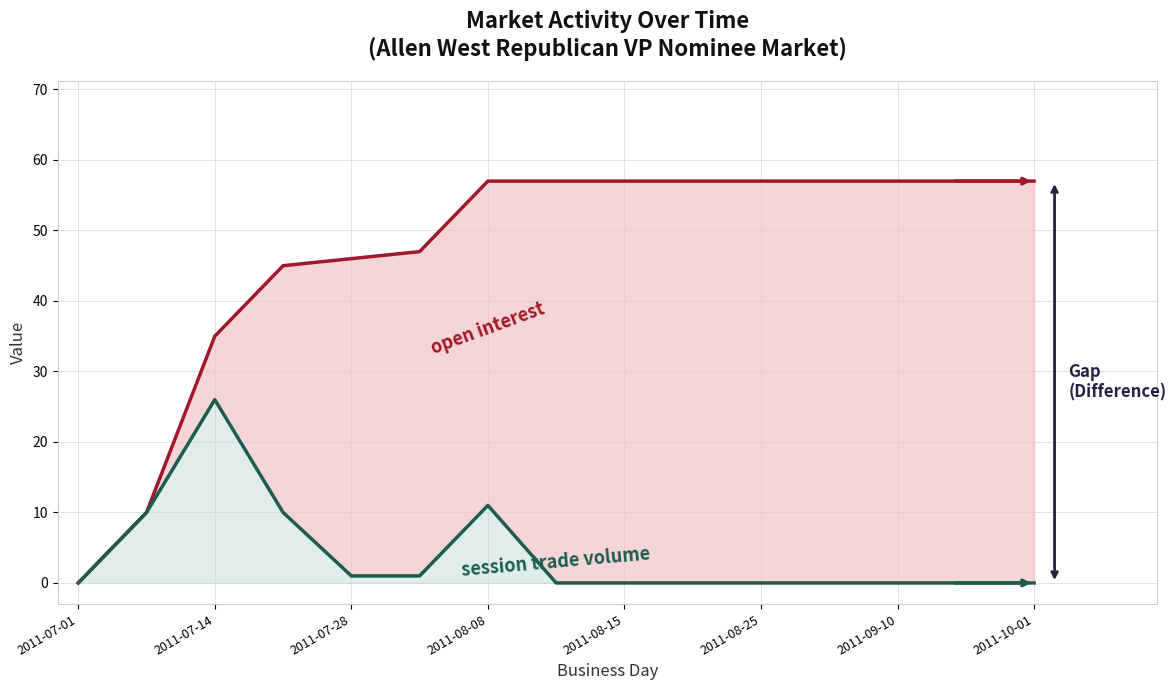

What is the total value across all series at 2011-08-15?

57